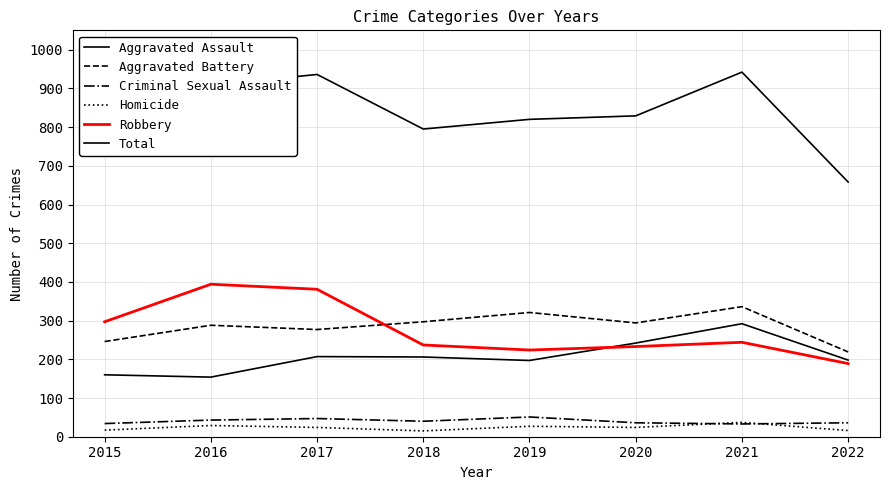

At which label does Aggravated Battery reach its peak?

2021